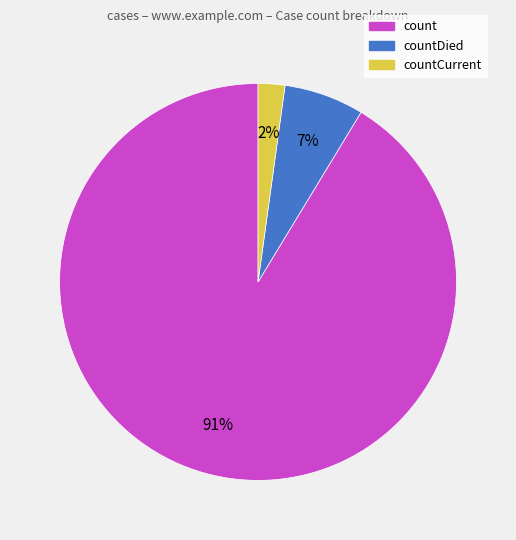

To the nearest percent, what is the average slice percentage?

33%